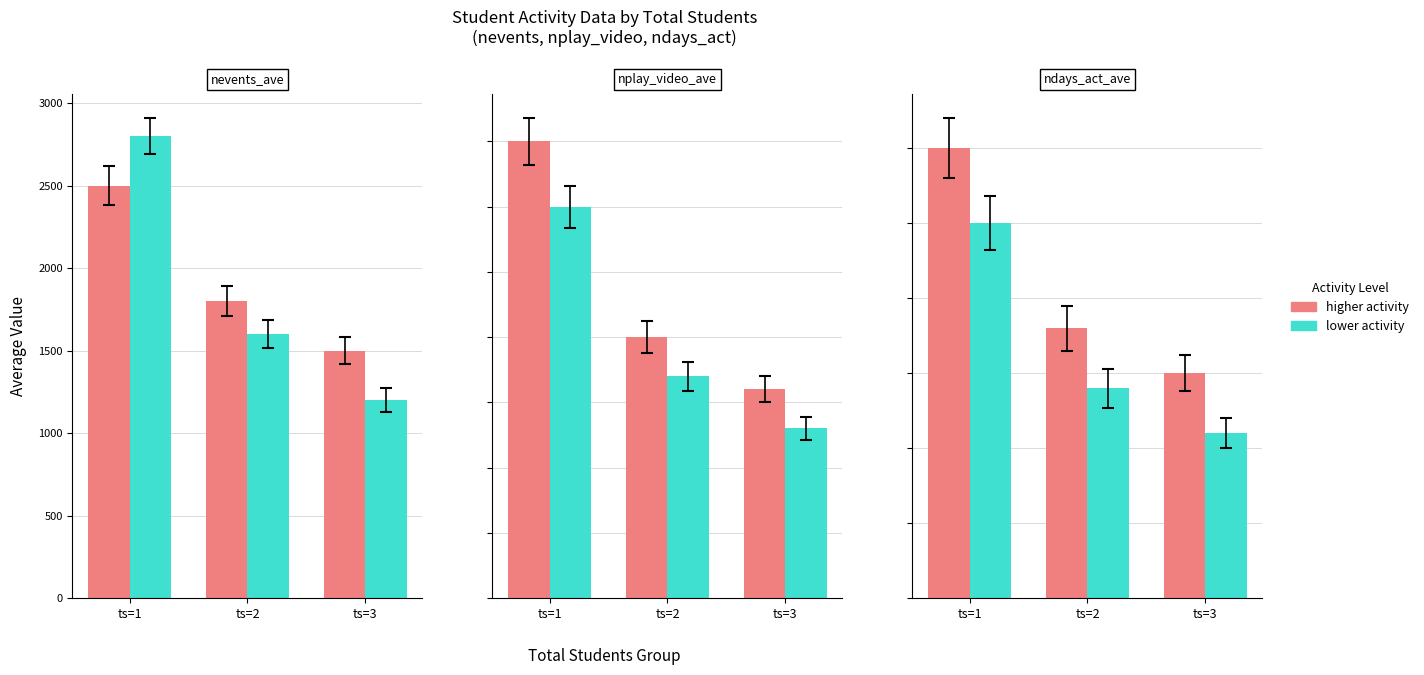

At which category is the sum across all series the highest?

ts=1